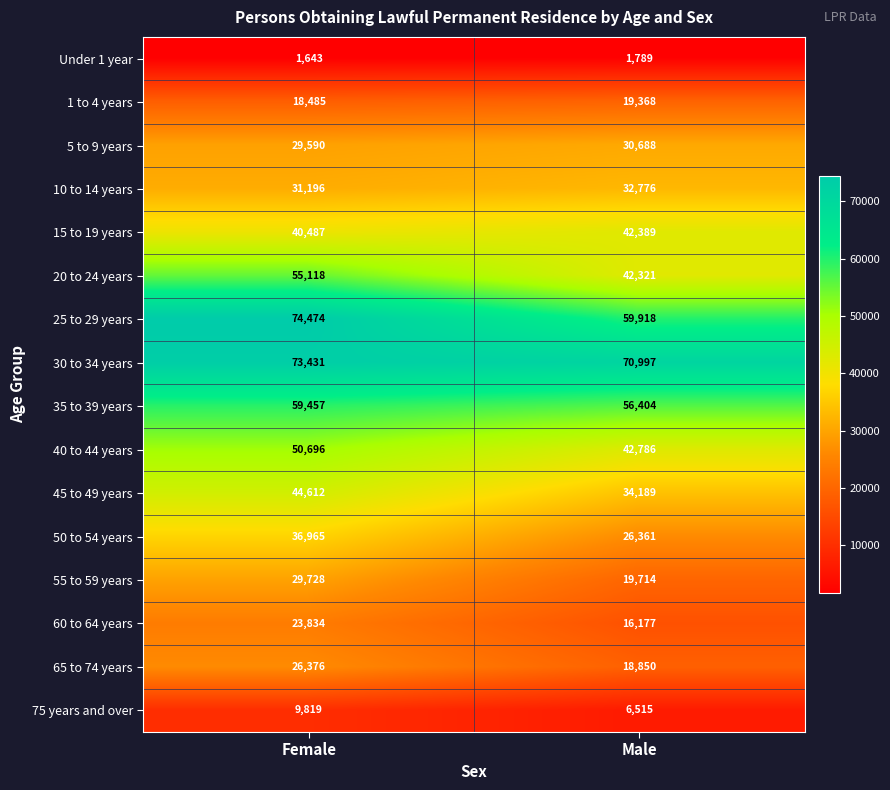

Which series changed the most between Female and Male?

25 to 29 years